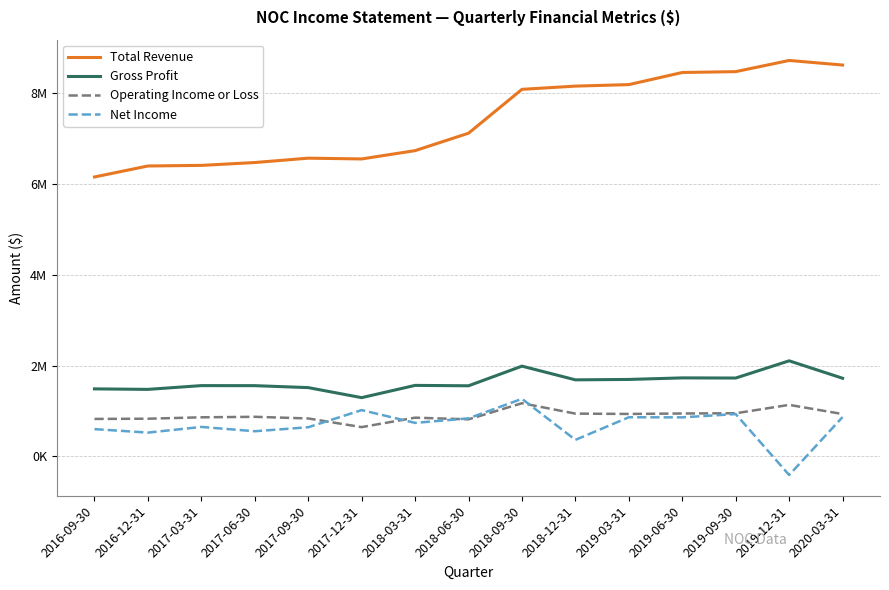

What is the value of the Operating Income or Loss point at the 4th from the left?

873000